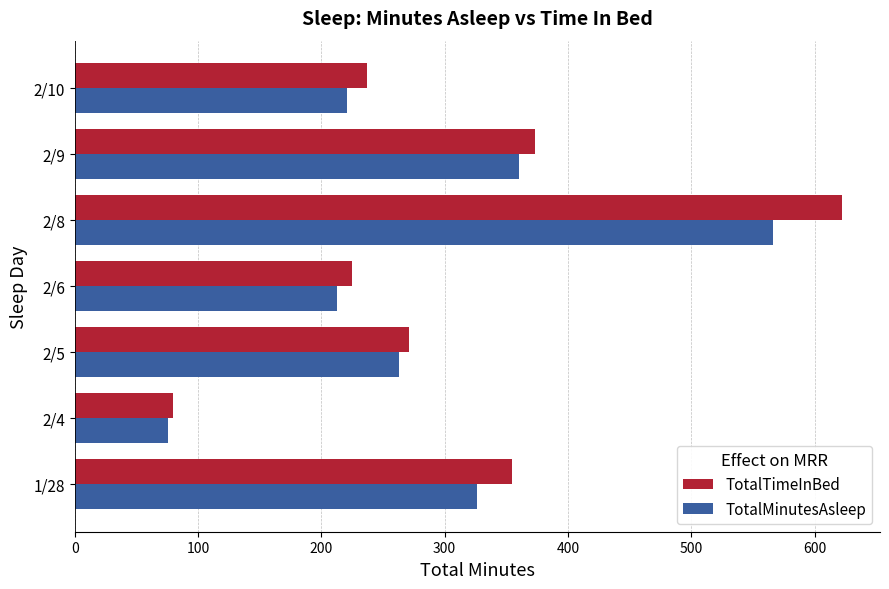

What is the difference between the TotalTimeInBed values at 2/8 and 2/6?

397